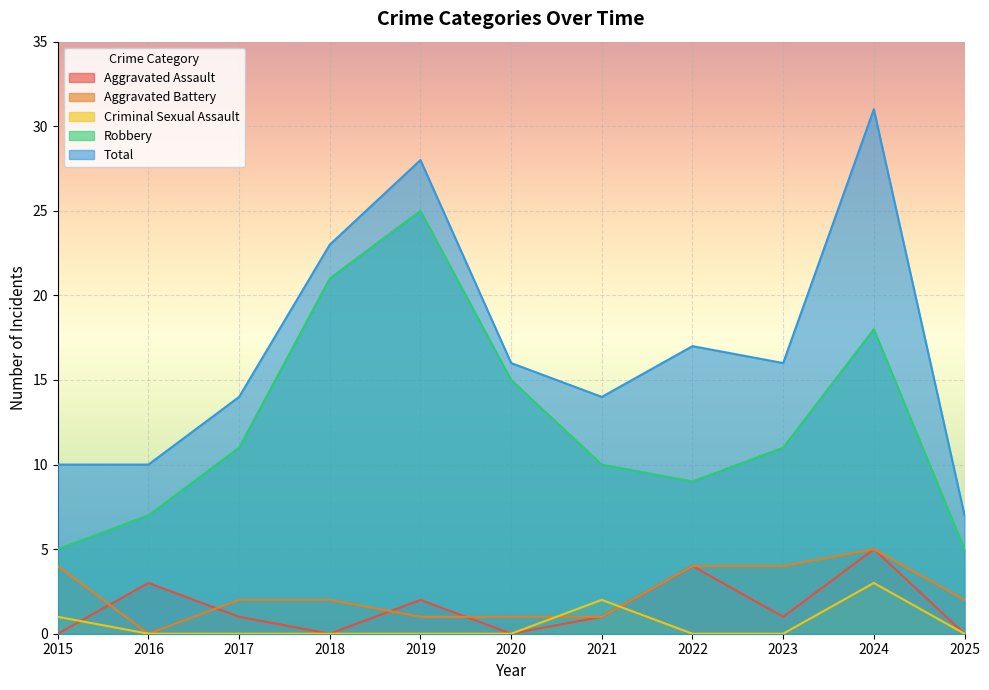

How many lines are shown in the chart?

5